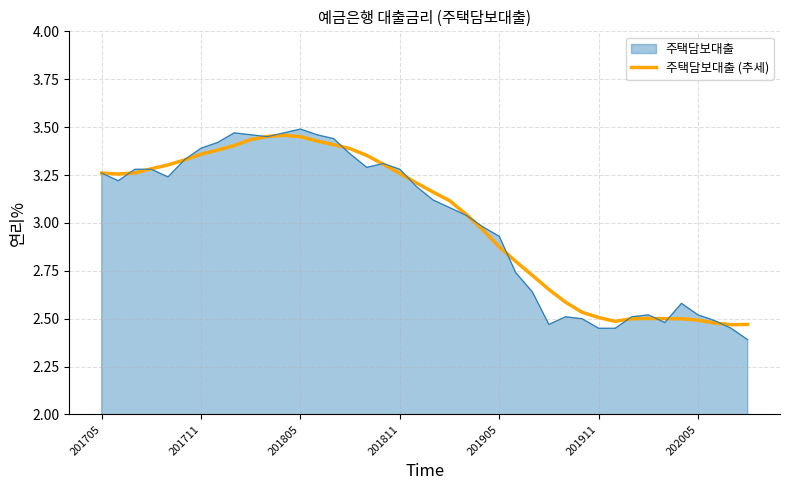

Which series has the largest range (max minus min)?

주택담보대출